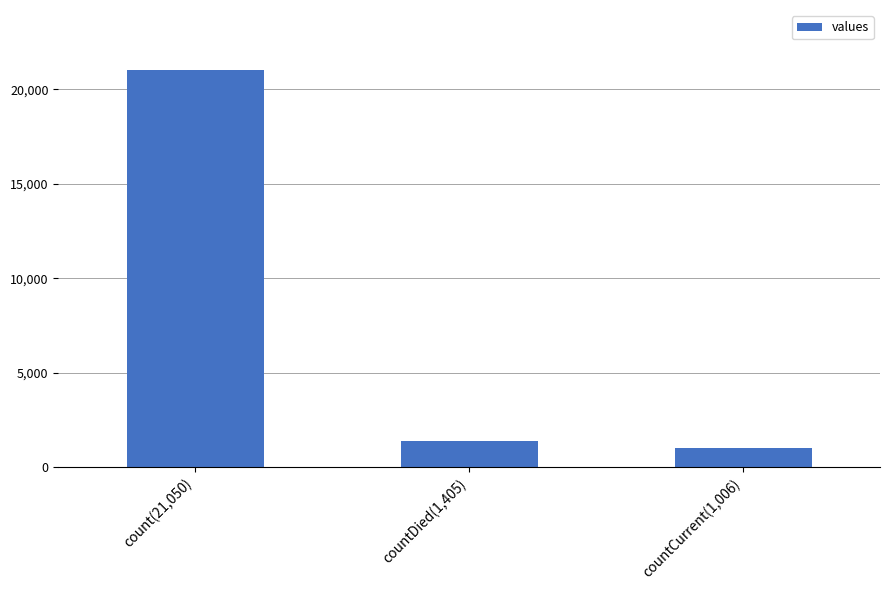

What is the minimum value shown in the chart?

1006